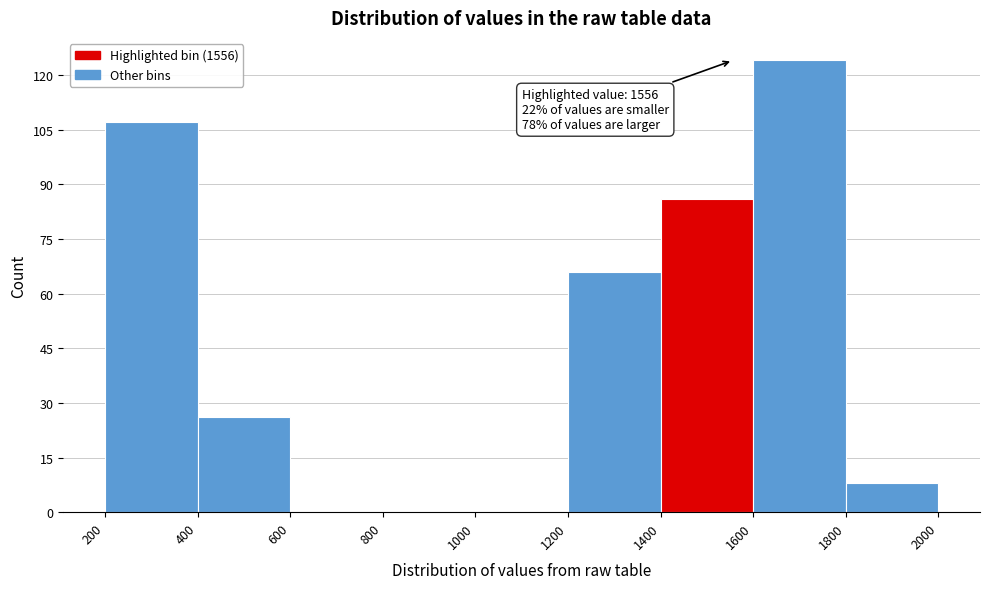

Which range on the x-axis has the tallest bar?

1600 to 1800